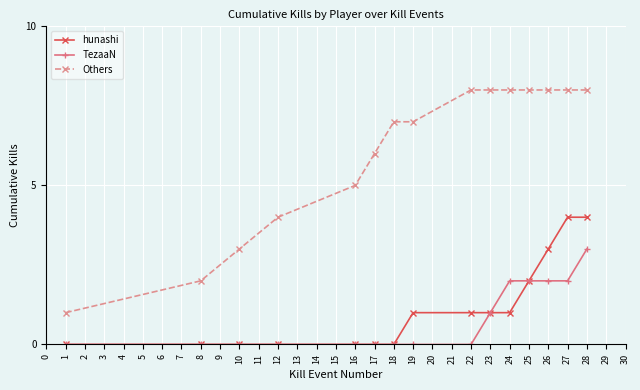

True or false: hunashi and Others cross at least once.

False